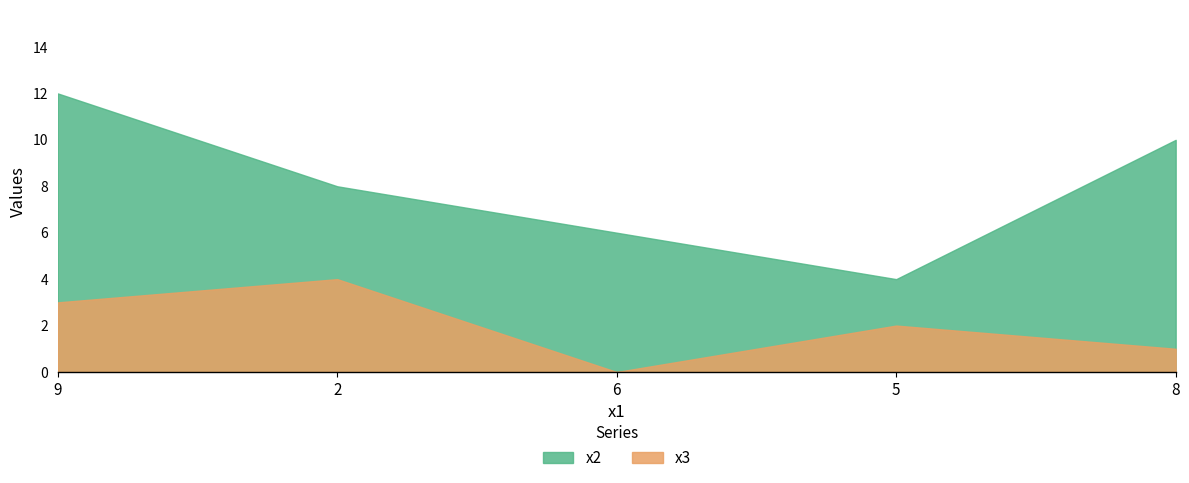

Rank the series at 8 from highest to lowest value.

x2, x3